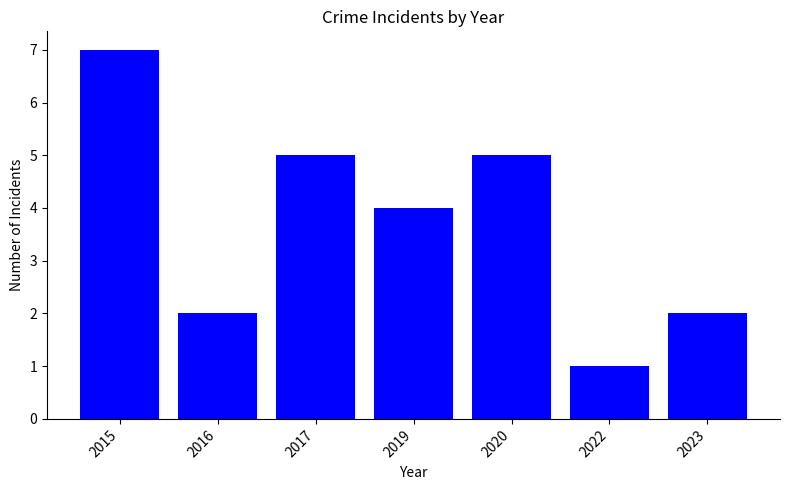

Are the bars horizontal?

No